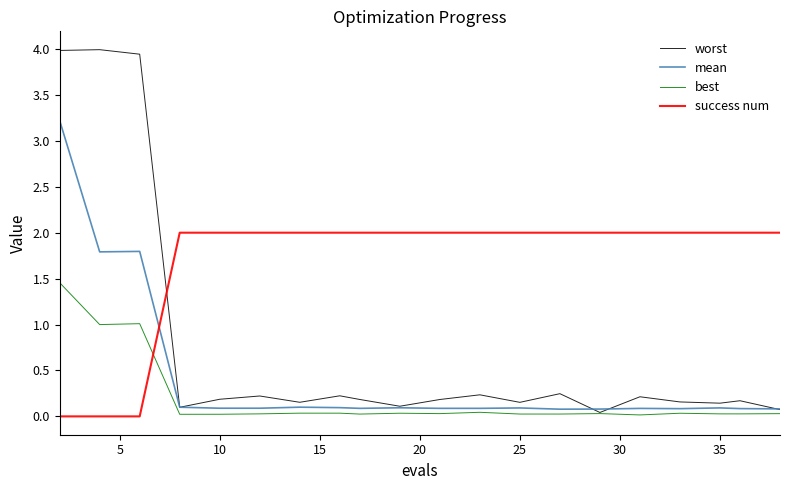

What is the difference between the maximum and minimum values in the worst series?

3.9